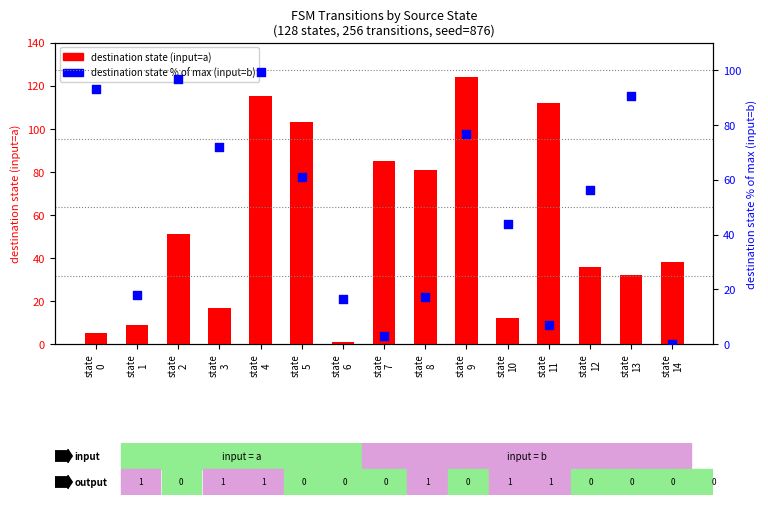

At how many categories does at least one series exceed 14?

15